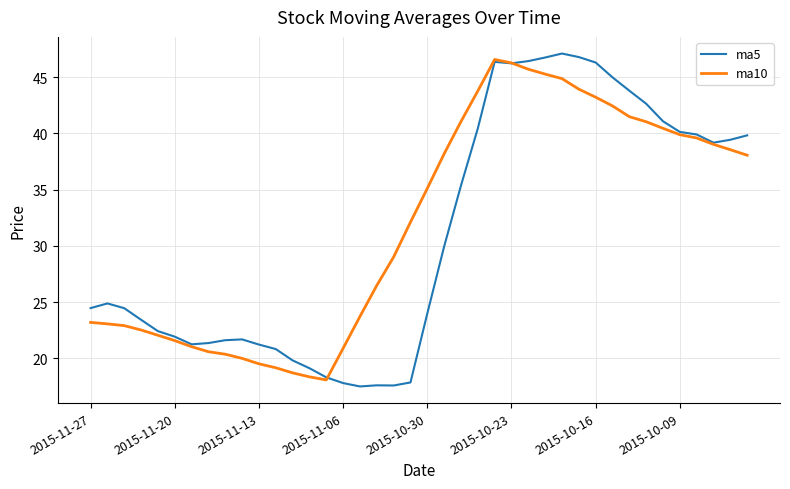

What is the minimum value for ma5?

17.5